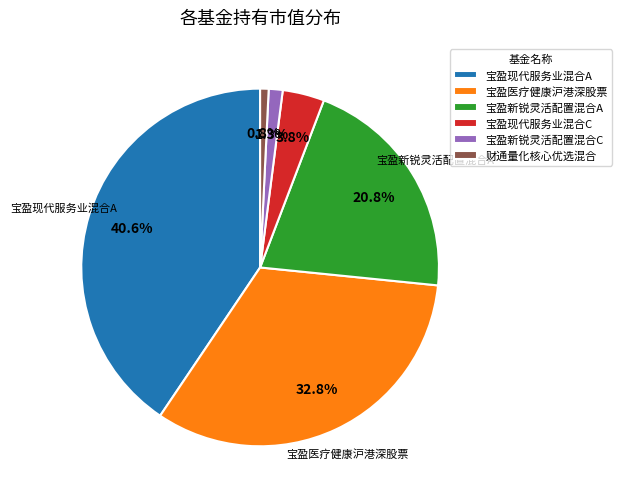

The 宝盈现代服务业混合A slice represents 33% of the pie. True or false?

False